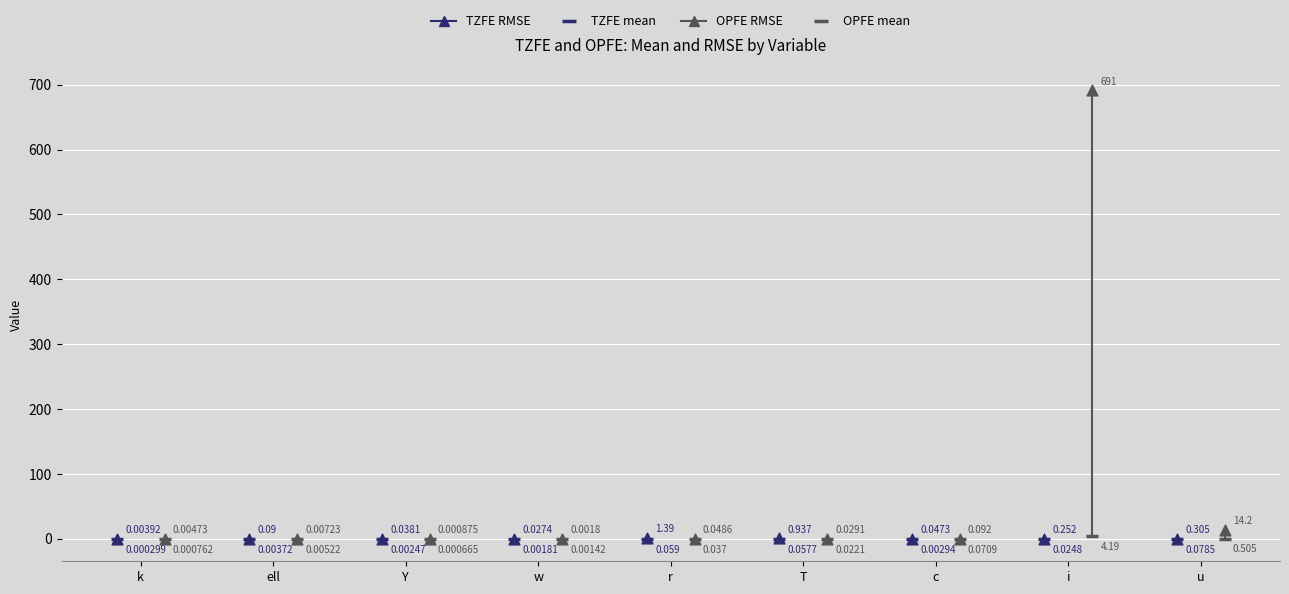

What are all the series names shown in the legend?

TZFE RMSE, TZFE mean, OPFE RMSE, OPFE mean